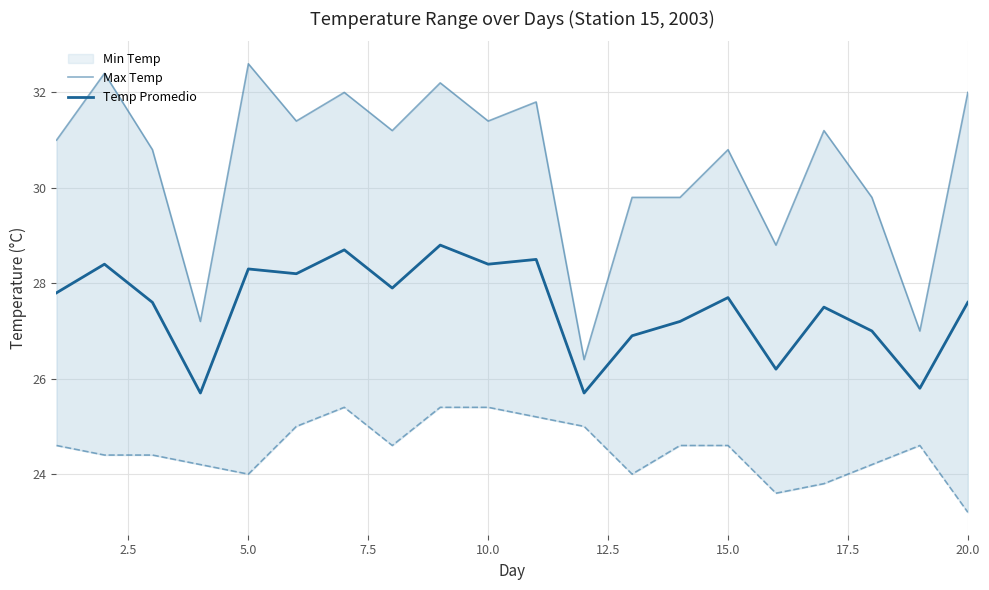

True or false: Max Temp and Temp Promedio cross at least once.

False